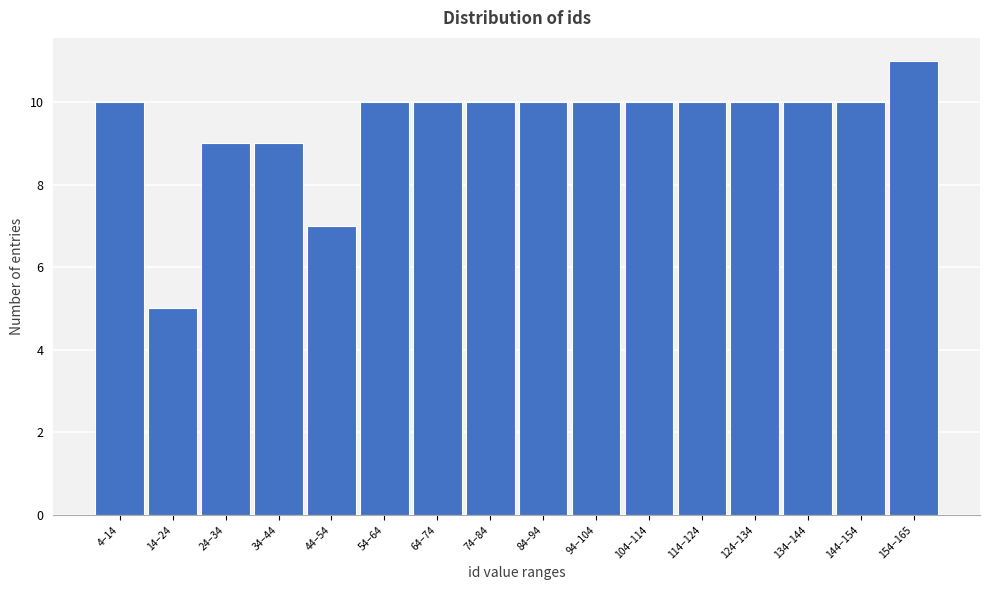

Reading left to right, list all the values displayed in this chart.

4–14=10	14–24=5	24–34=9	34–44=9	44–54=7	54–64=10	64–74=10	74–84=10	84–94=10	94–104=10	104–114=10	114–124=10	124–134=10	134–144=10	144–154=10	154–165=11